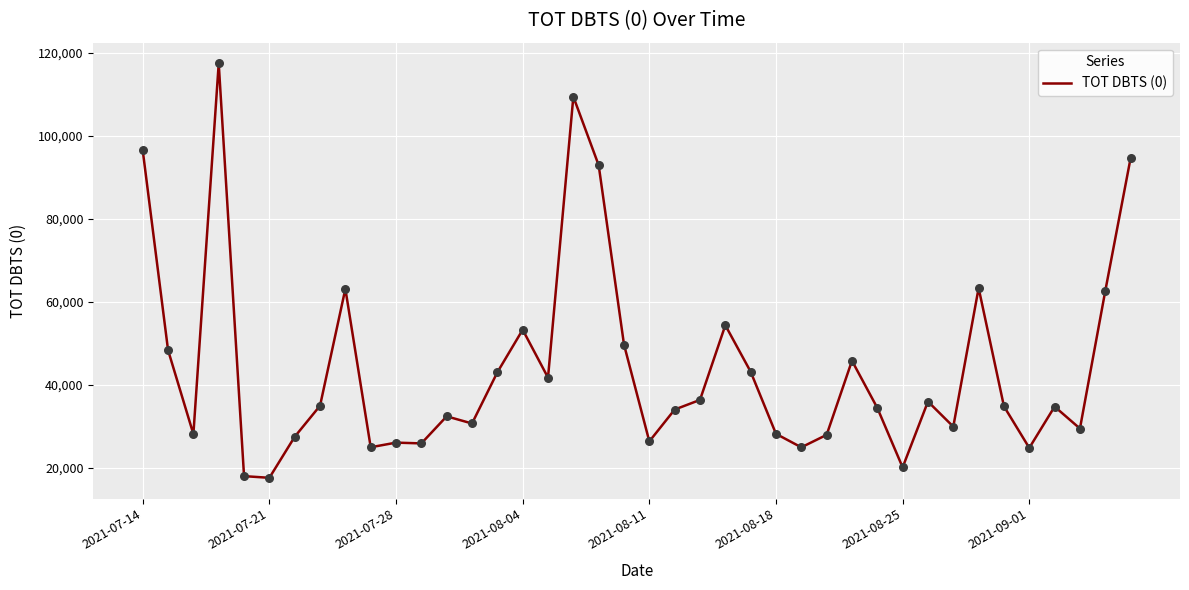

What is the smallest value displayed?

17642.2